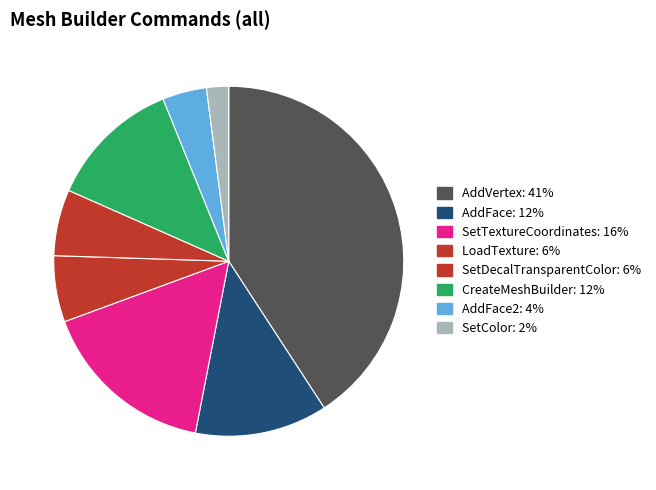

Count the number of slices in the pie.

8